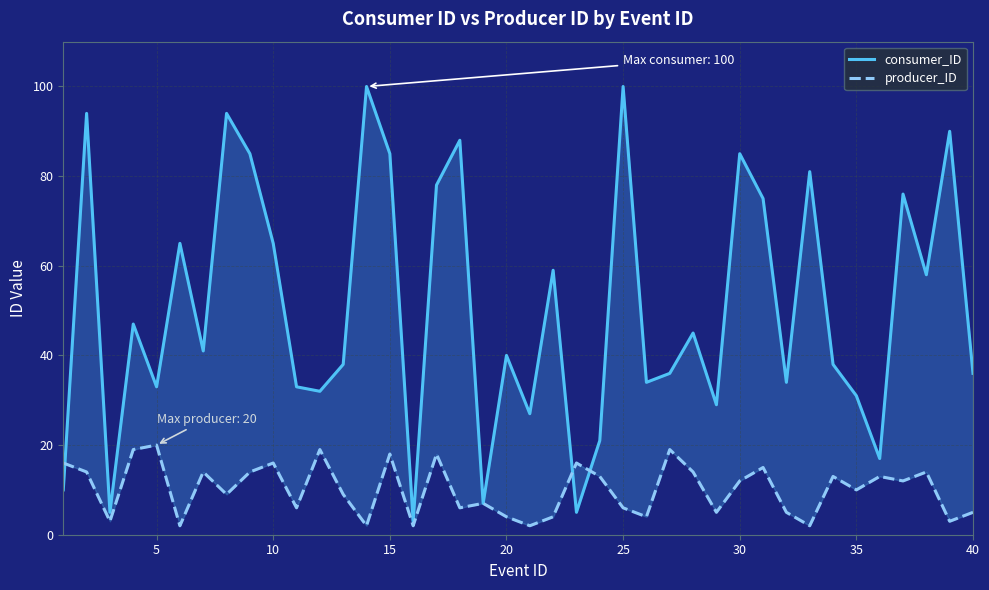

True or false: consumer_ID has more than 2 interior local peaks.

True